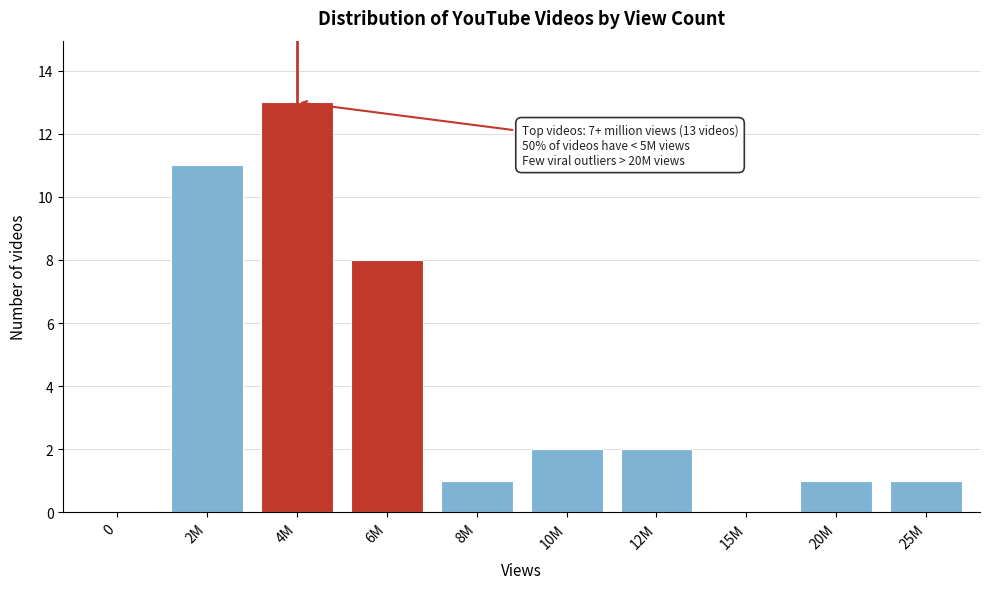

Reading right to left, list all the values displayed in this chart.

25M=1	20M=1	15M=0	12M=2	10M=2	8M=1	6M=8	4M=13	2M=11	0=0